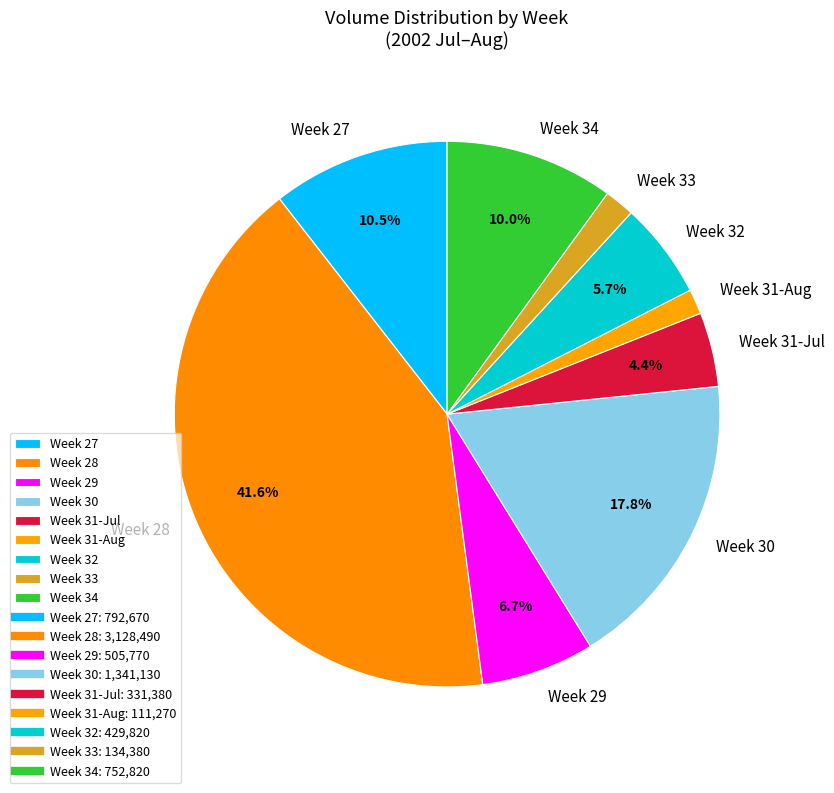

What portion of the pie excludes Week 27?

89.5%